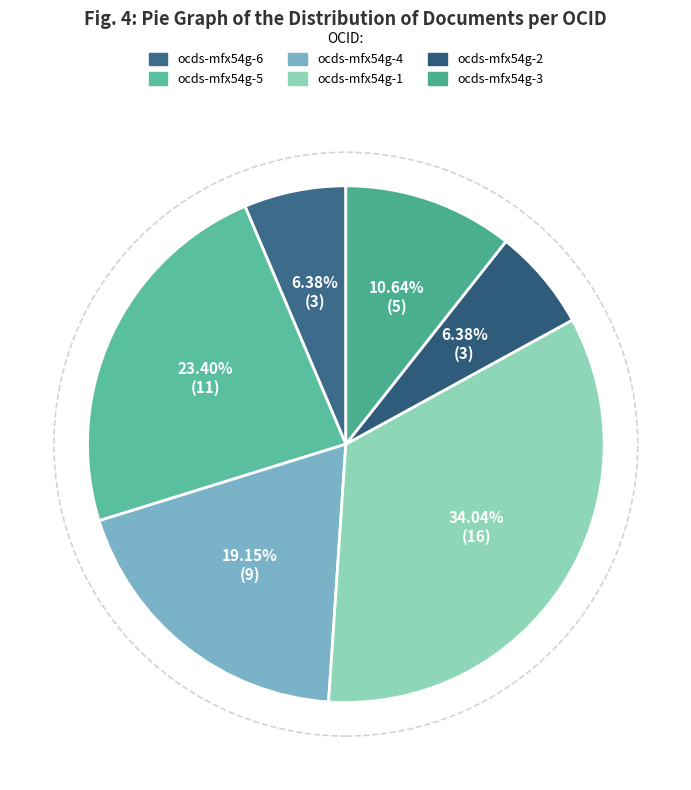

What is the change in value from ocds-mfx54g-6 to ocds-mfx54g-5?

+8